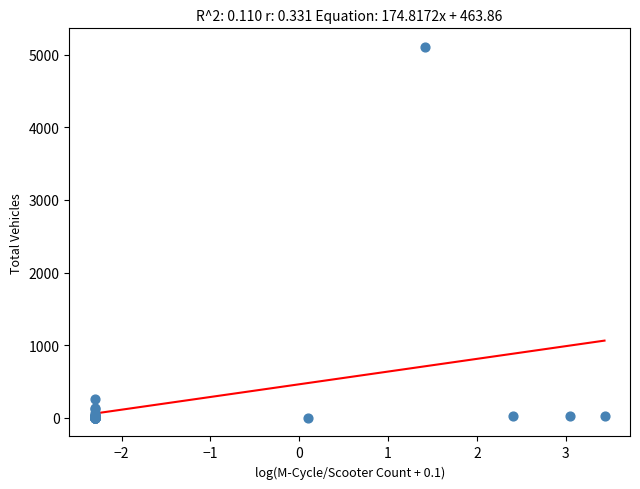

What Y value in the scatter plot is closest to 2554?

260